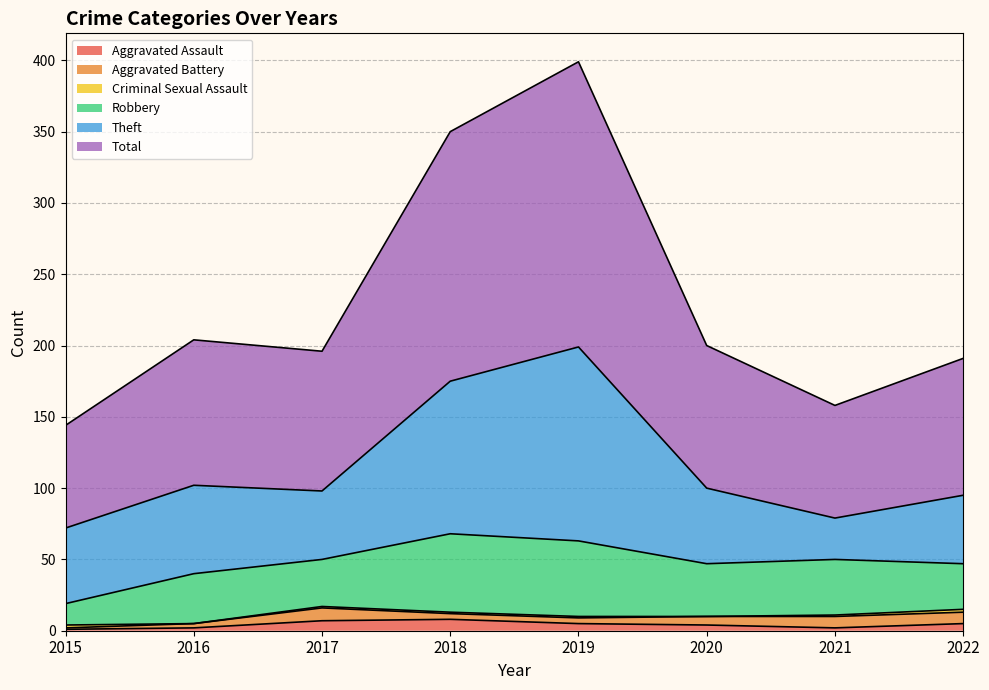

How many interior local peaks does the Theft series have?

2